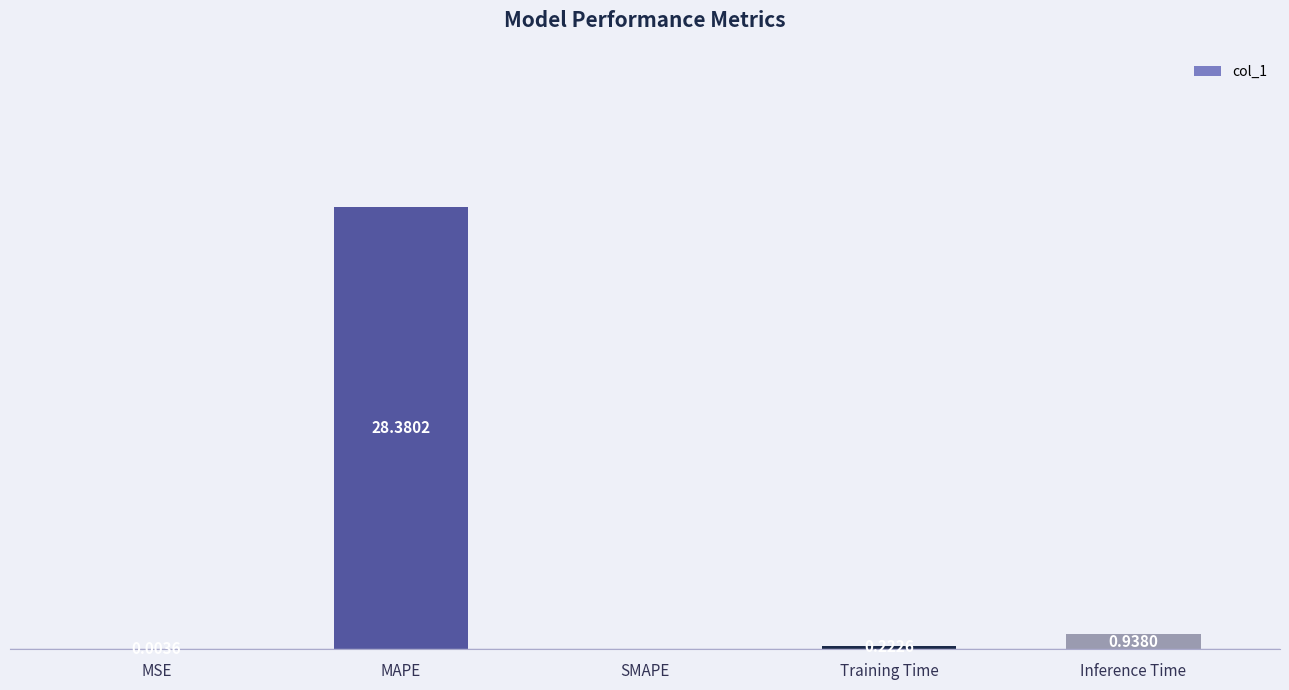

Between SMAPE and MAPE, which is larger?

MAPE